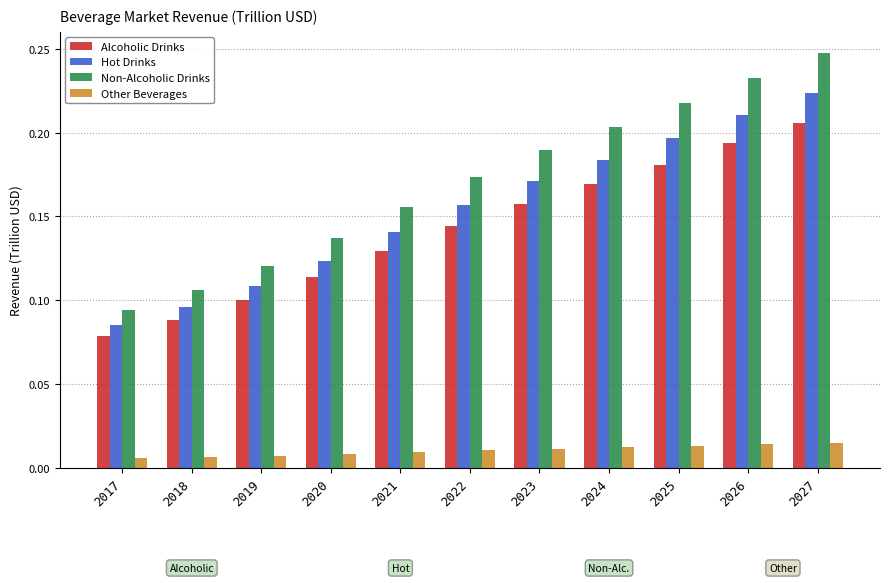

Which series has the largest range (max minus min)?

Non-Alcoholic Drinks